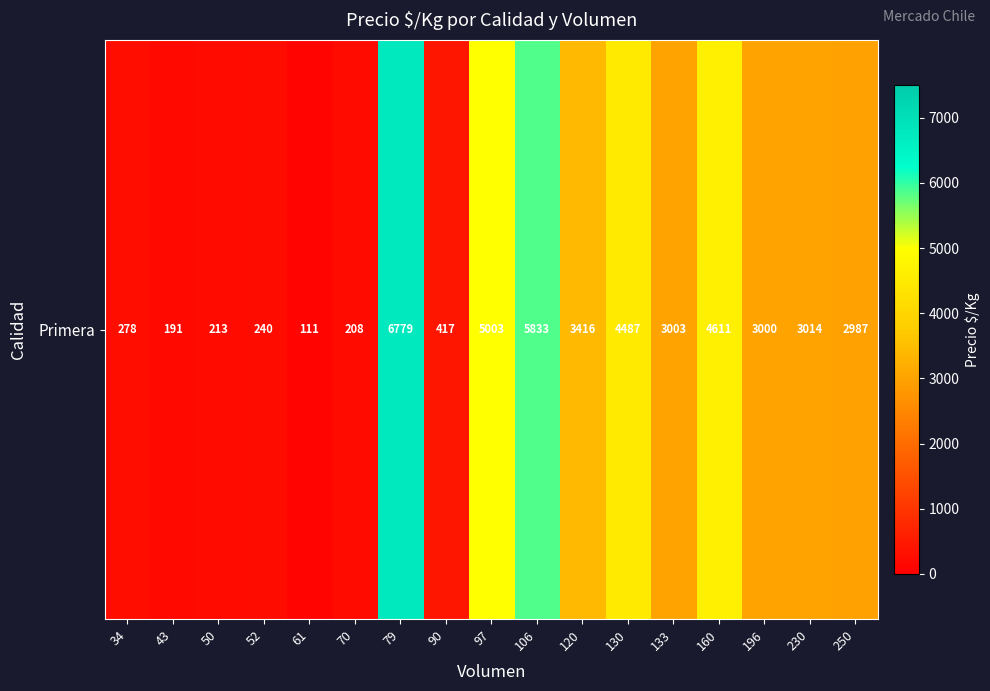

List the labels in order of value, largest first.

79, 106, 97, 160, 130, 120, 230, 133, 196, 250, 90, 34, 52, 50, 70, 43, 61